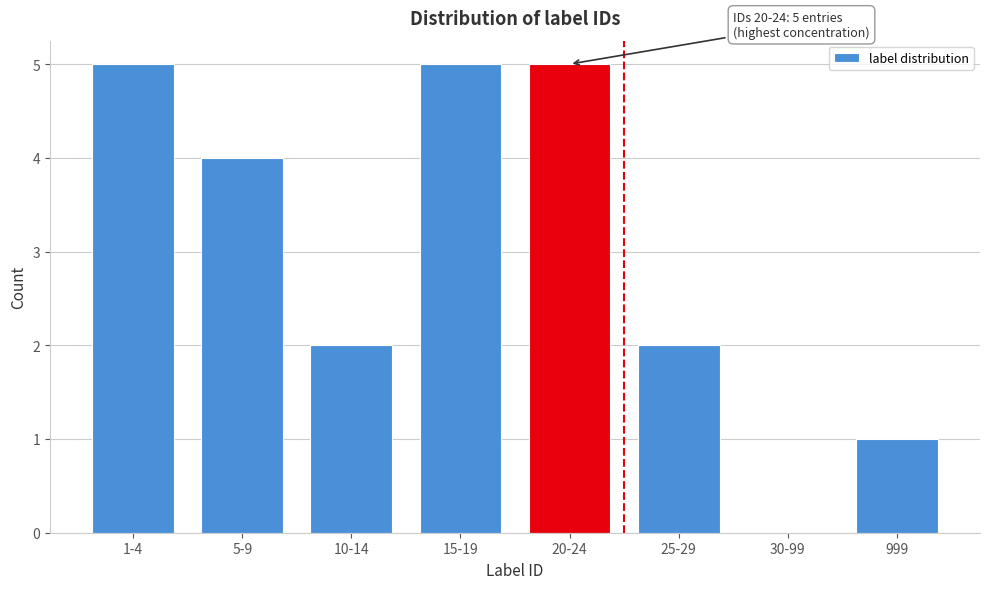

Which has a higher value, 30-99 or 15-19?

15-19